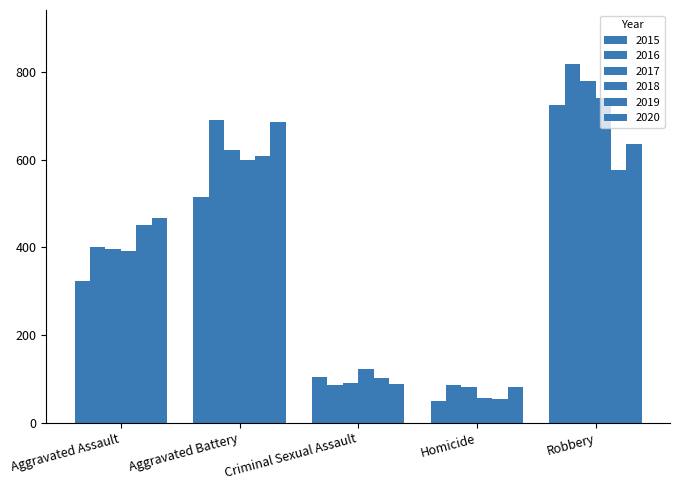

How many distinct data groups are displayed?

6